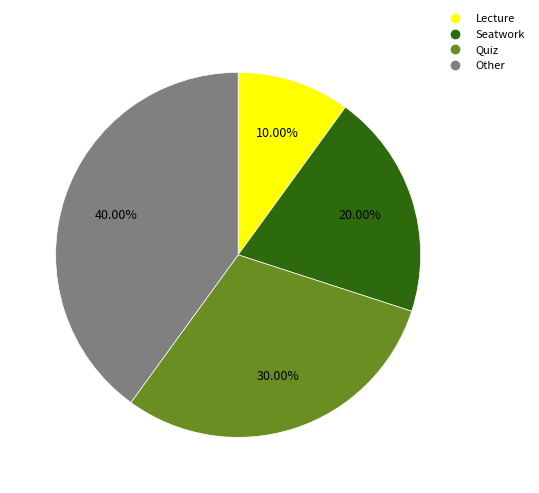

What percentage is the Seatwork slice, to the nearest percent?

20%